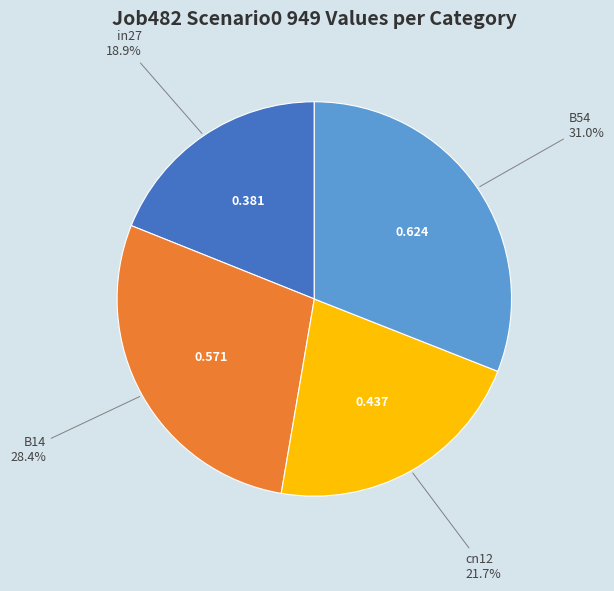

How many slices are in this pie chart?

4